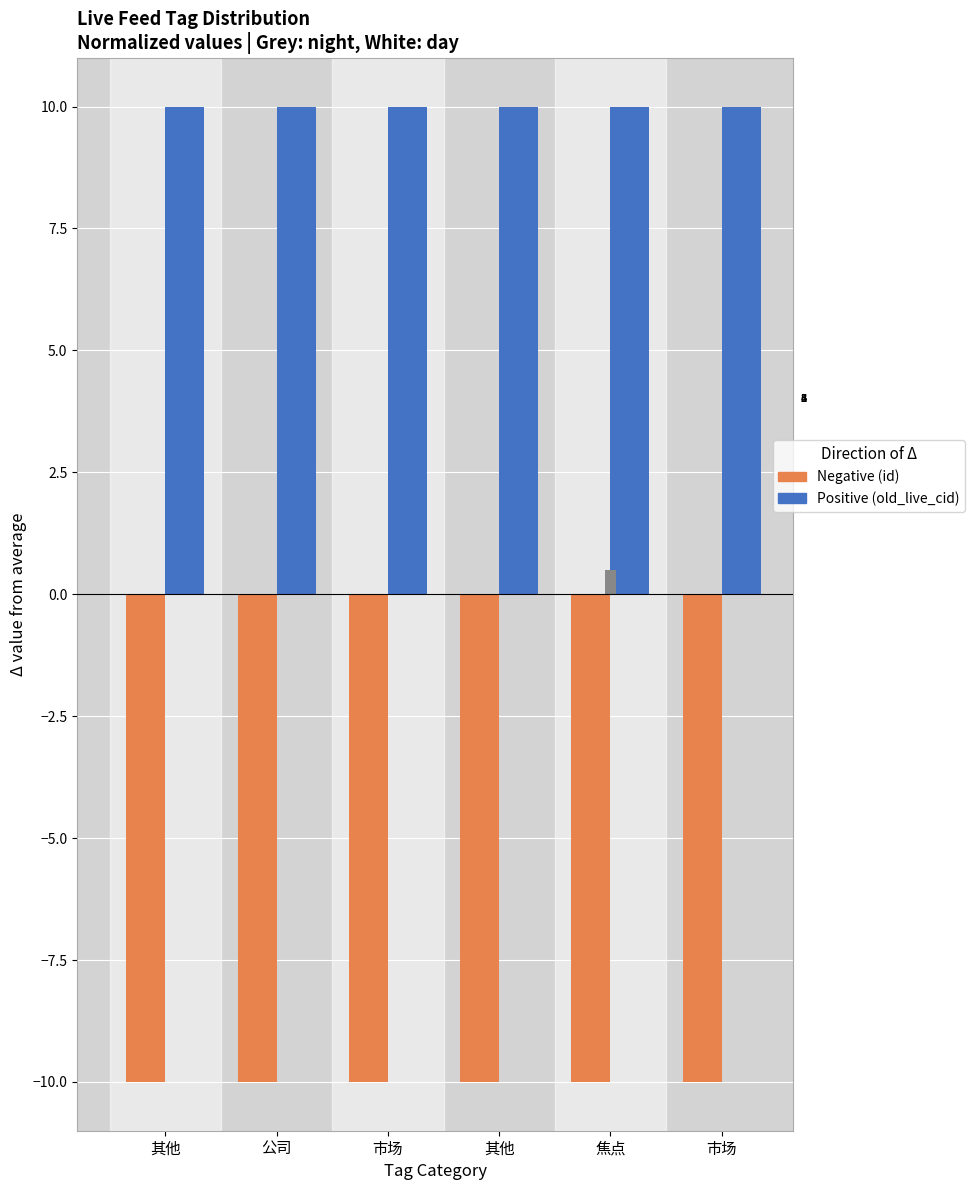

Which series has the largest total across all categories?

old_live_cid (Positive)